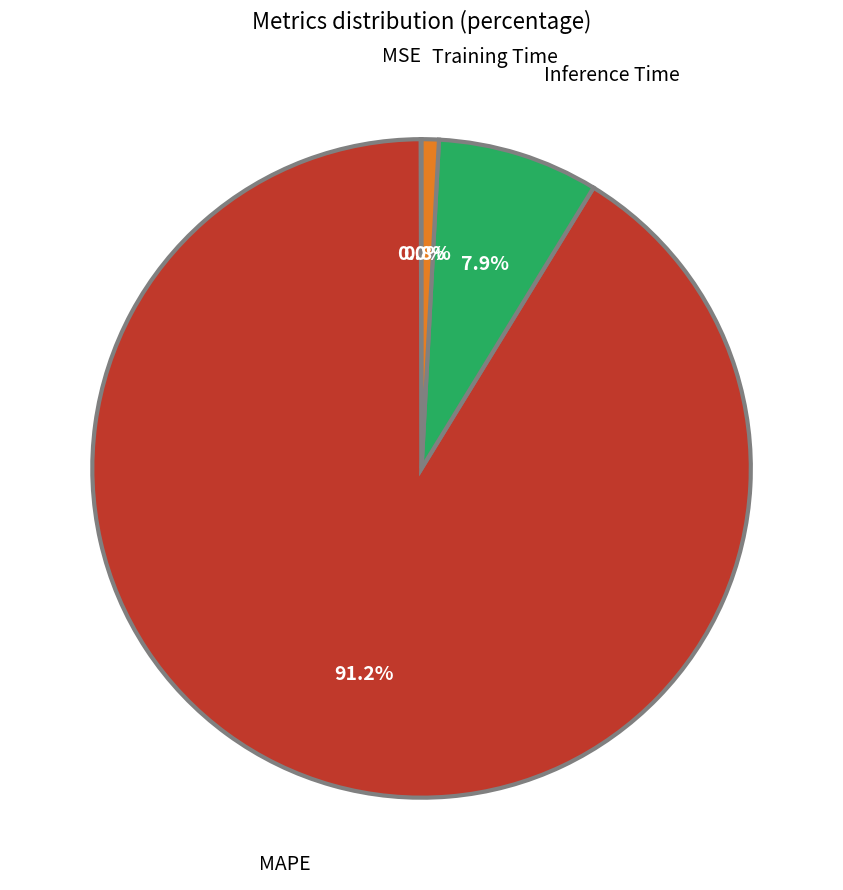

Which category has the biggest portion of the pie?

MAPE